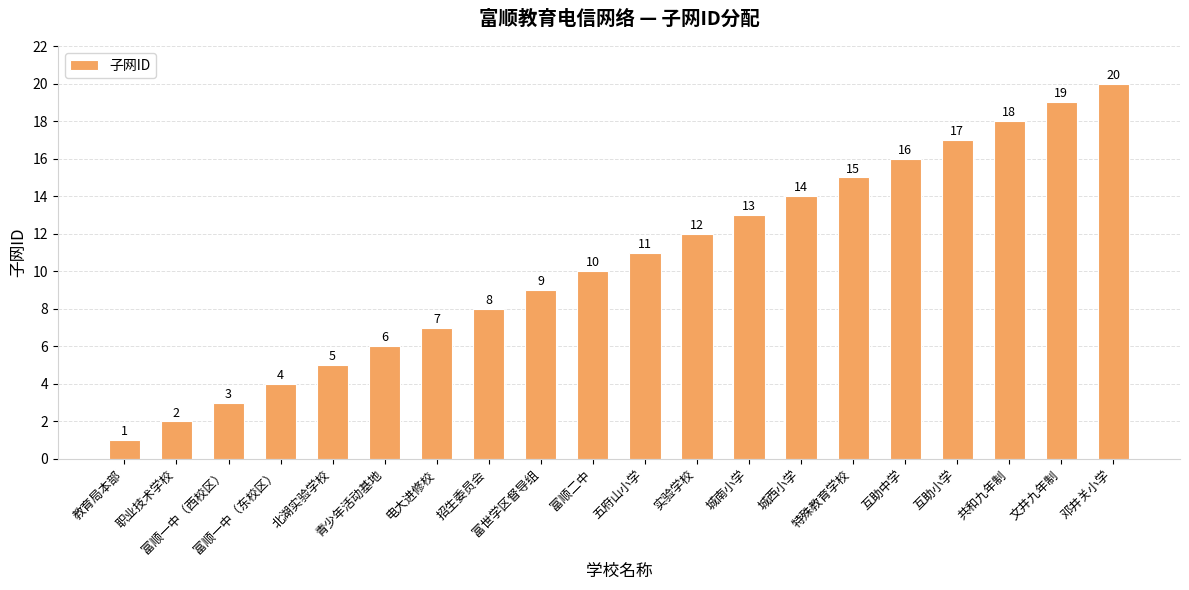

Reading right to left, list all the values displayed in this chart.

邓井关小学=20	文井九年制=19	共和九年制=18	互助小学=17	互助中学=16	特殊教育学校=15	城西小学=14	城南小学=13	实验学校=12	五府山小学=11	富顺二中=10	富世学区督导组=9	招生委员会=8	电大进修校=7	青少年活动基地=6	北湖实验学校=5	富顺一中（东校区）=4	富顺一中（西校区）=3	职业技术学校=2	教育局本部=1